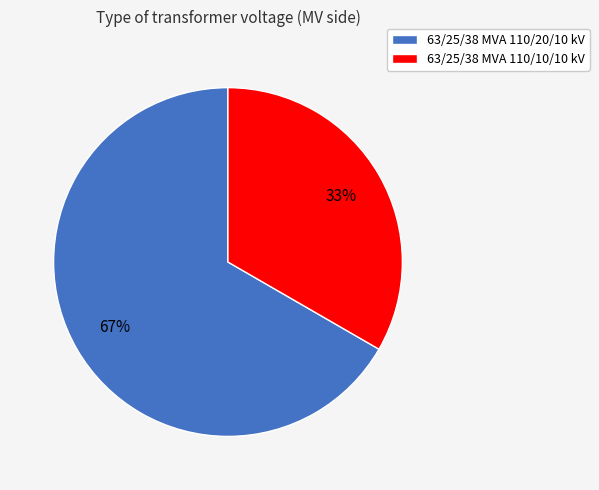

Which category accounts for the majority?

63/25/38 MVA 110/20/10 kV